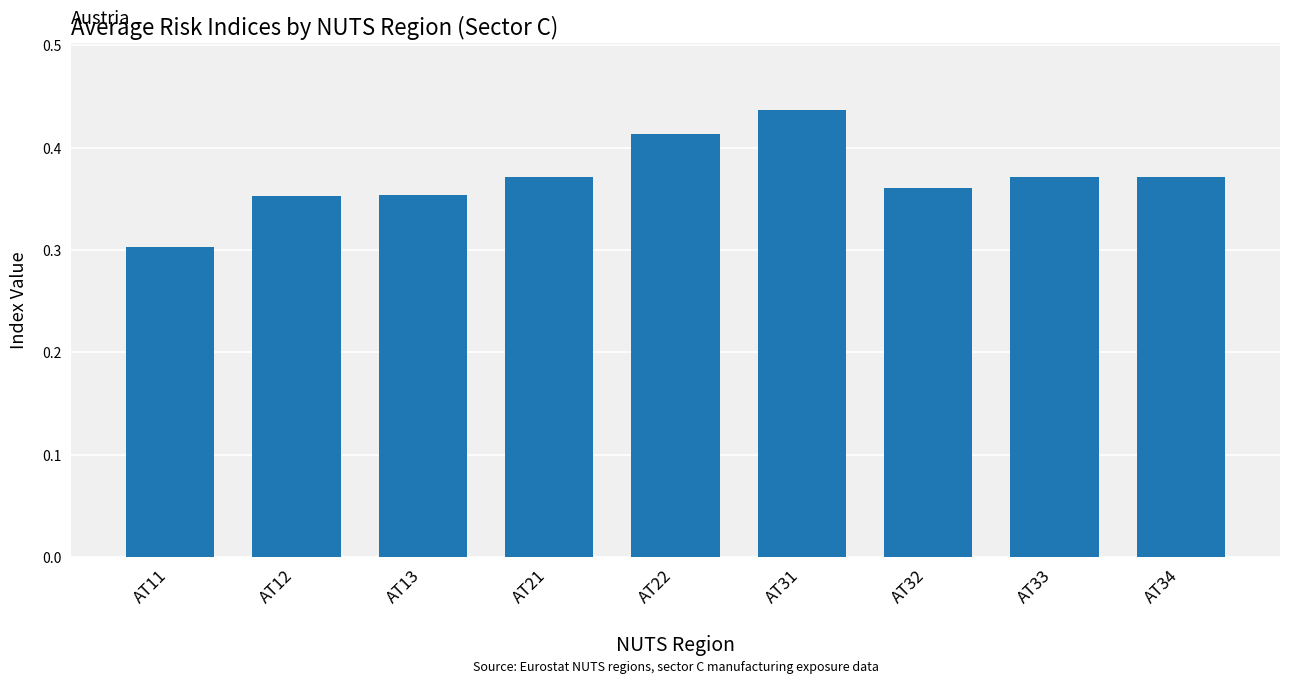

Which label corresponds to the smallest value in the chart?

AT11